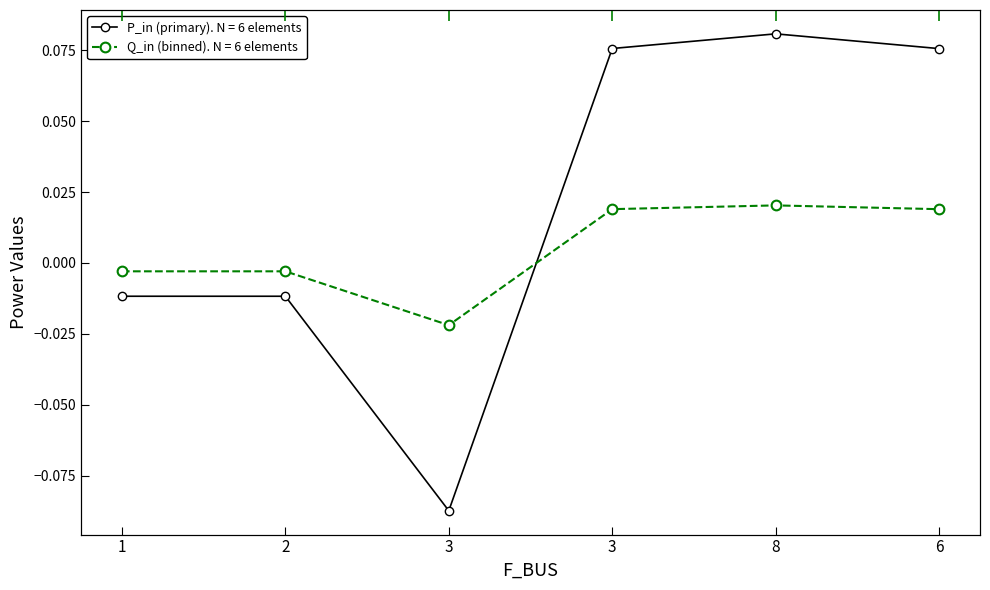

What is the difference between the maximum and minimum values in the P_in (primary) series?

0.2